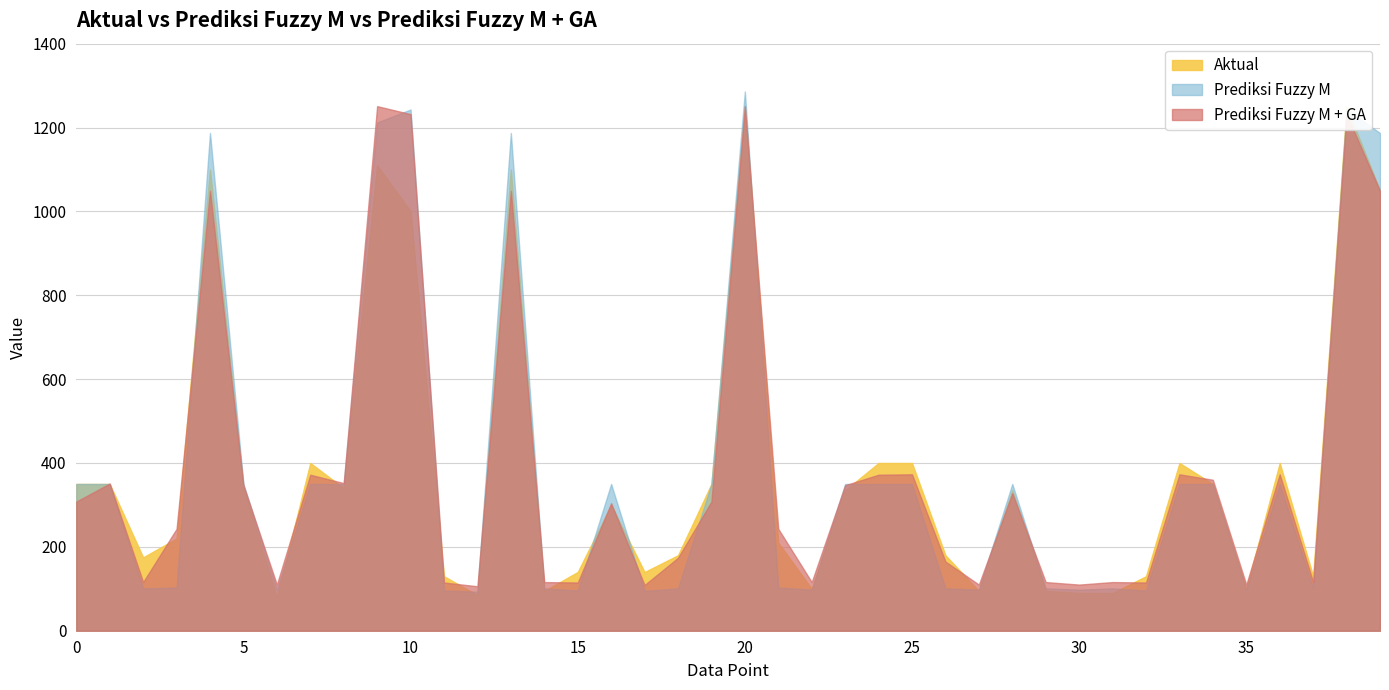

Where is the first local maximum for Aktual?

4